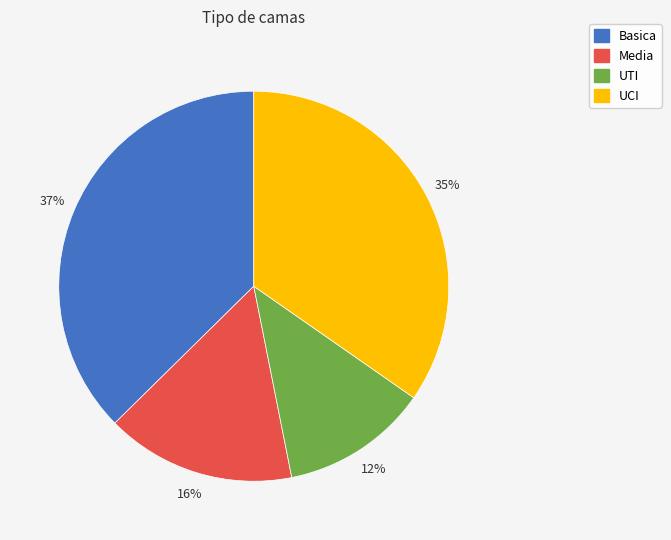

The Media slice represents 11% of the pie. True or false?

False